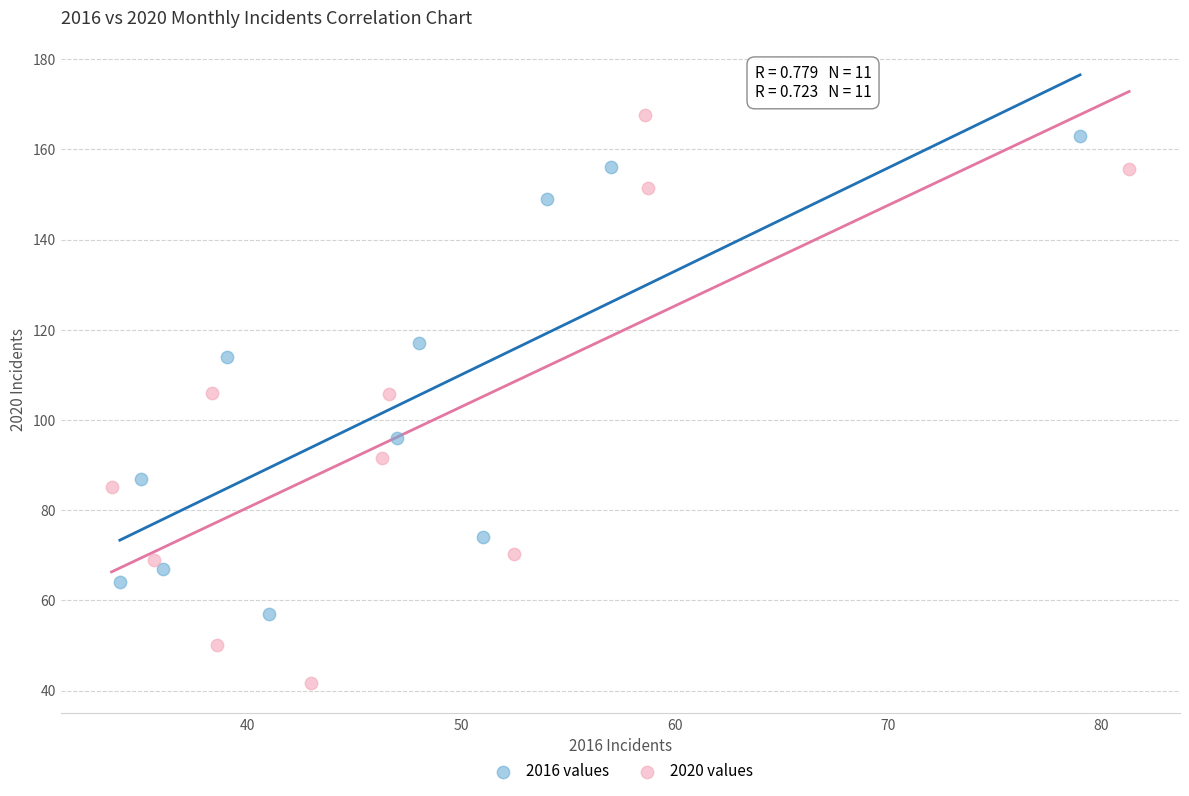

Which series has the widest spread of Y values?

2020 values